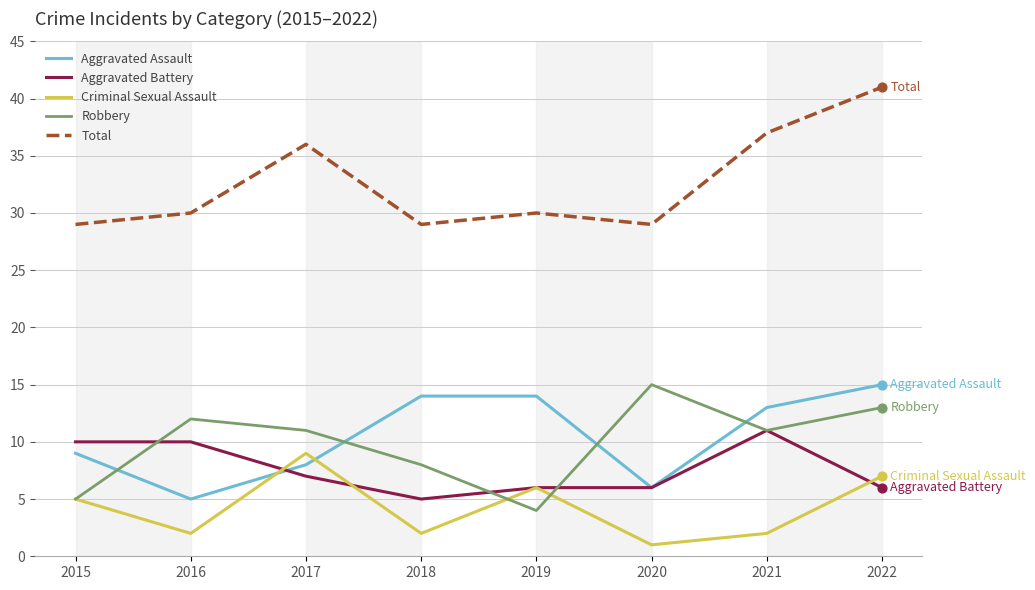

Which series has the largest total across all categories?

Total